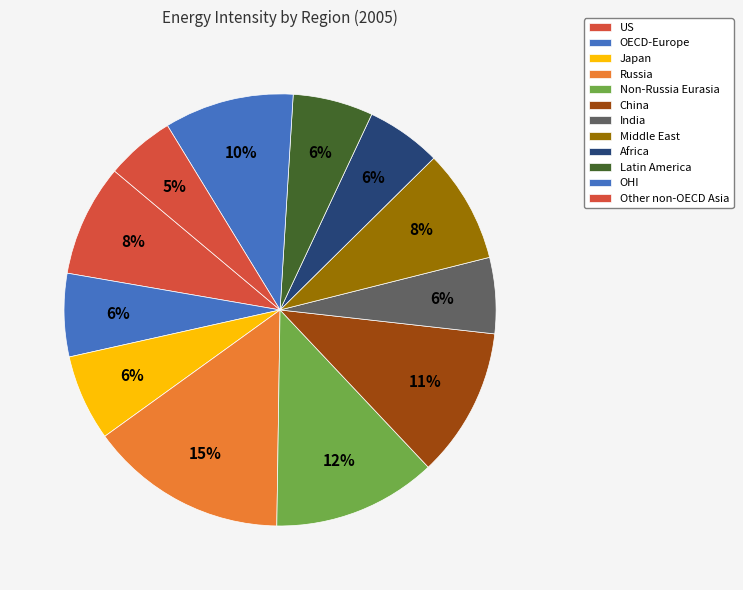

To the nearest percent, what is the average slice percentage?

8%